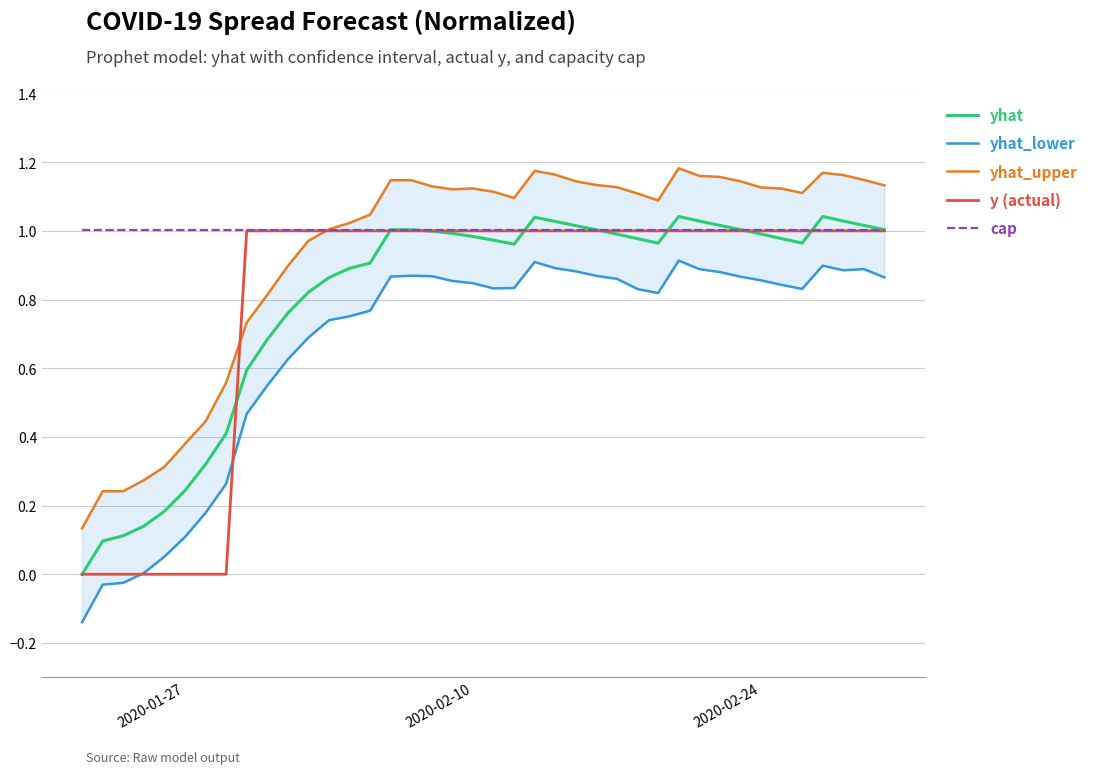

List the series in order of their peak value, highest first.

yhat_upper, yhat, cap, y (actual), yhat_lower